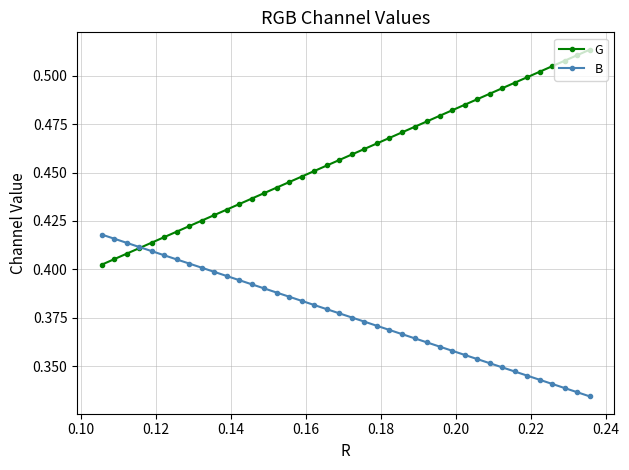

True or false: G and B intersect in this chart.

True